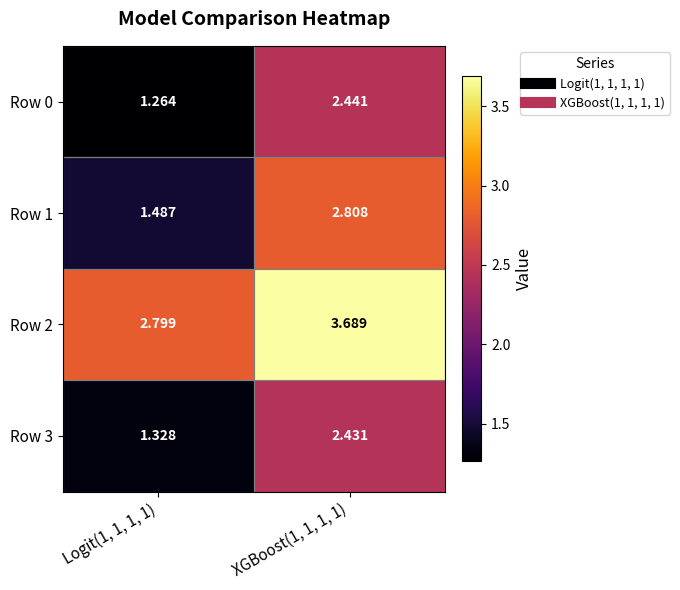

How many series are shown in this chart?

4